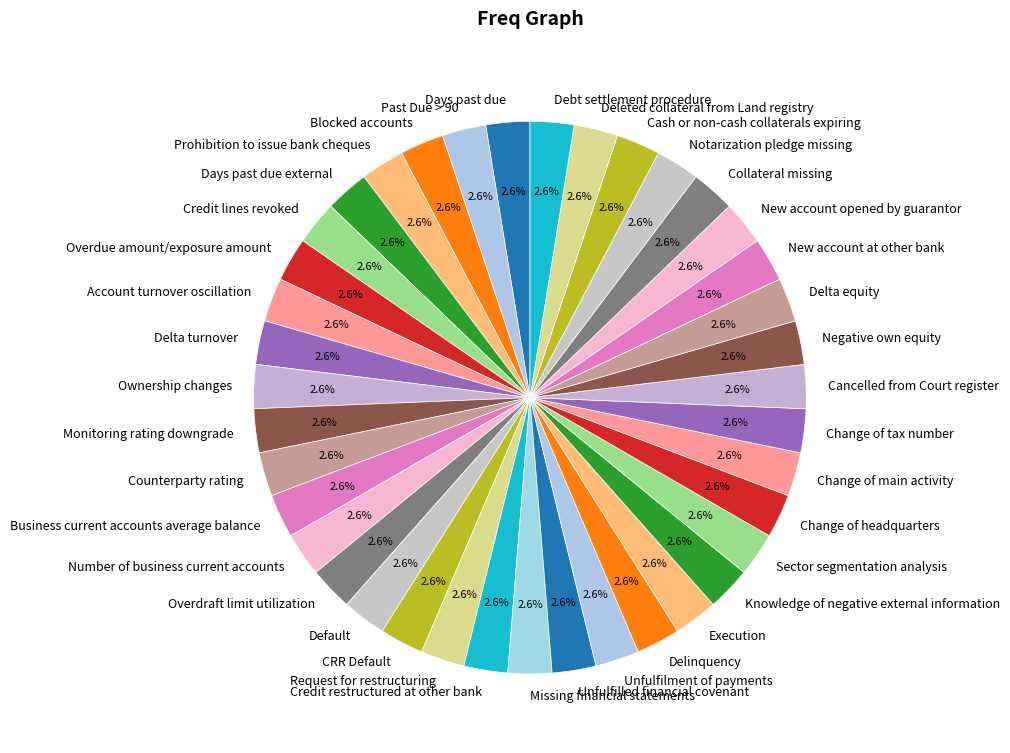

To the nearest percent, what is the average slice percentage?

3%